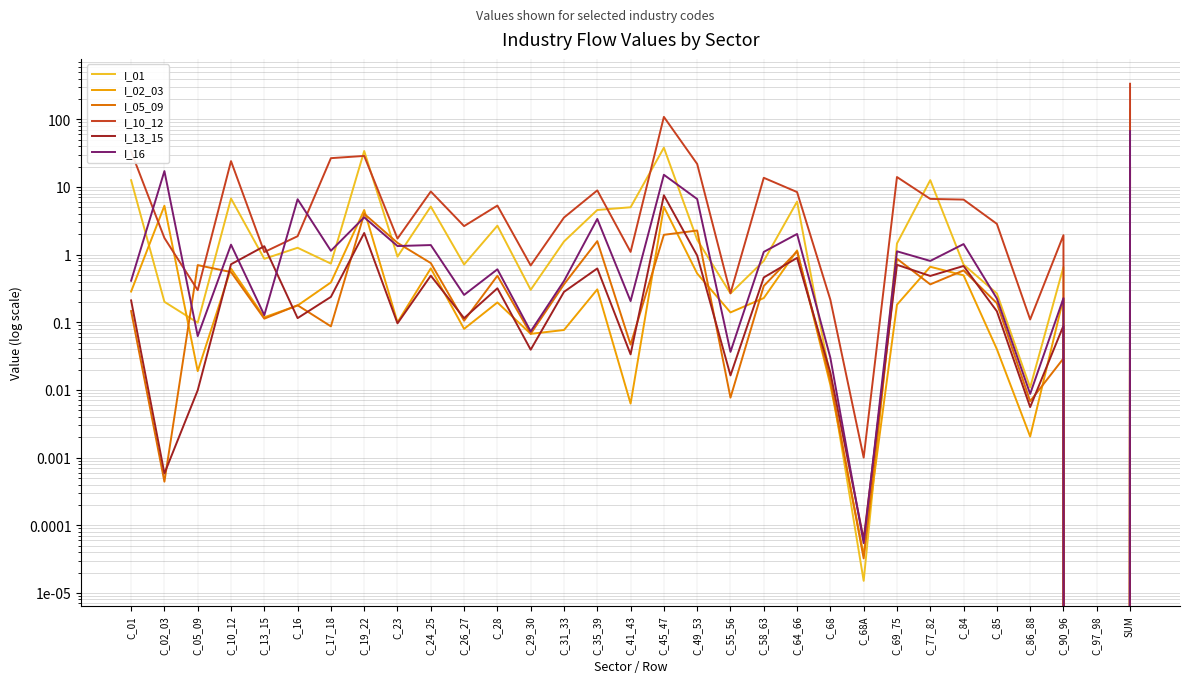

At which category is the sum across all series the highest?

SUM